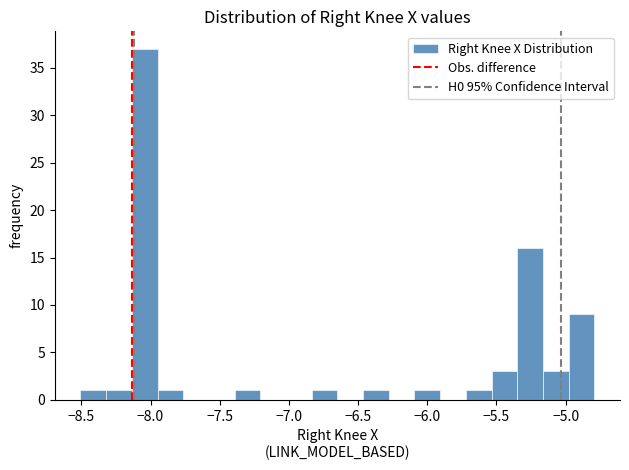

Read against the x-axis, roughly where is the centre of the tallest bar?

-8.05